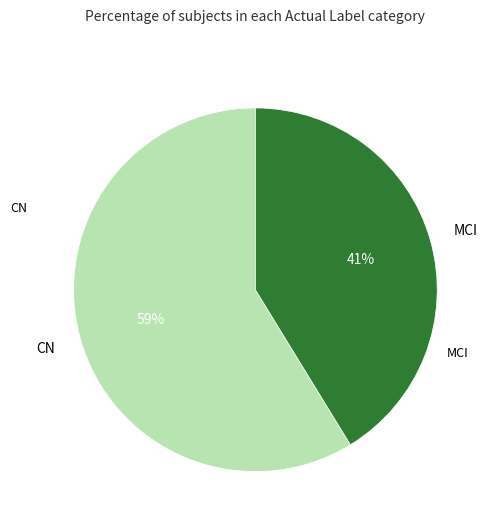

Which slice is the largest?

CN